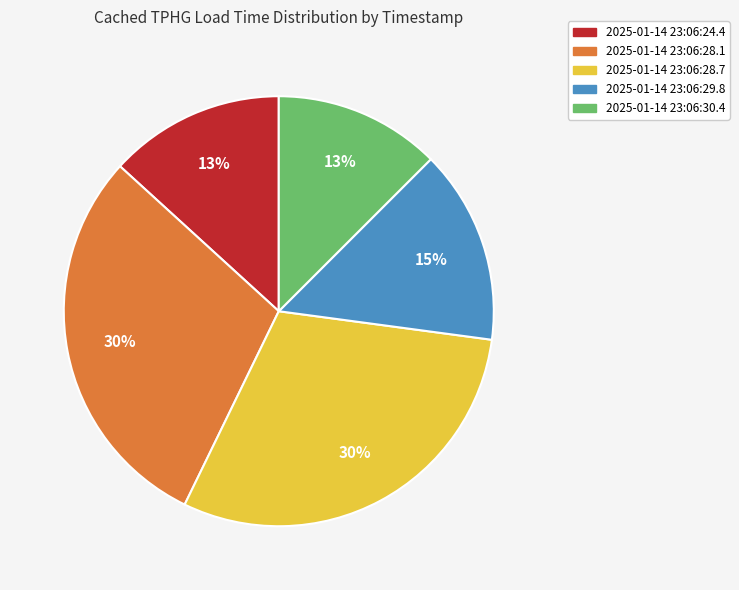

To the nearest percent, what is the difference between the 2025-01-14 23:06:28.7 and 2025-01-14 23:06:29.8 slice percentages?

15%